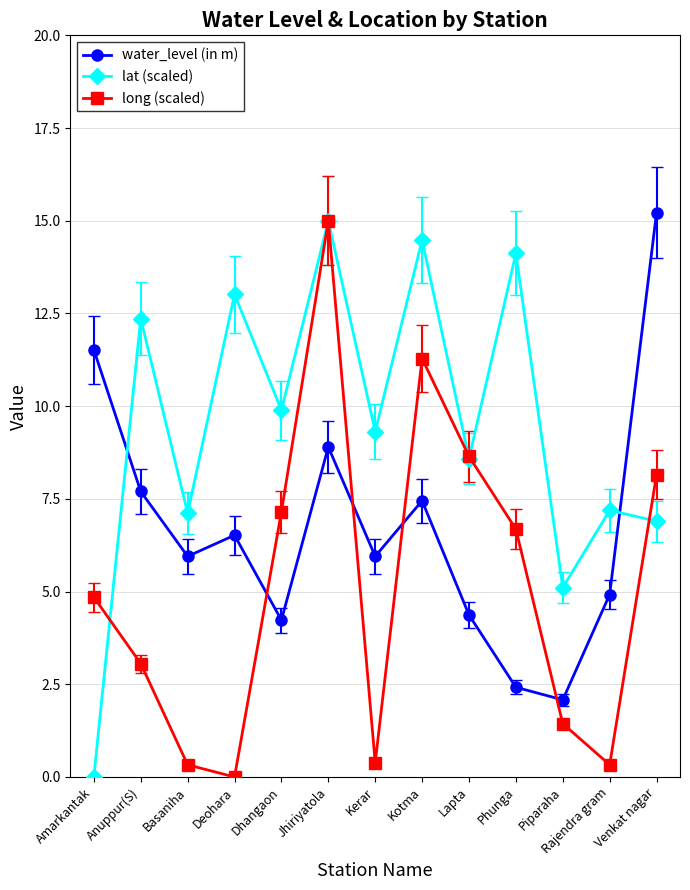

What is the difference between the maximum and minimum values in the lat (scaled) series?

15.0